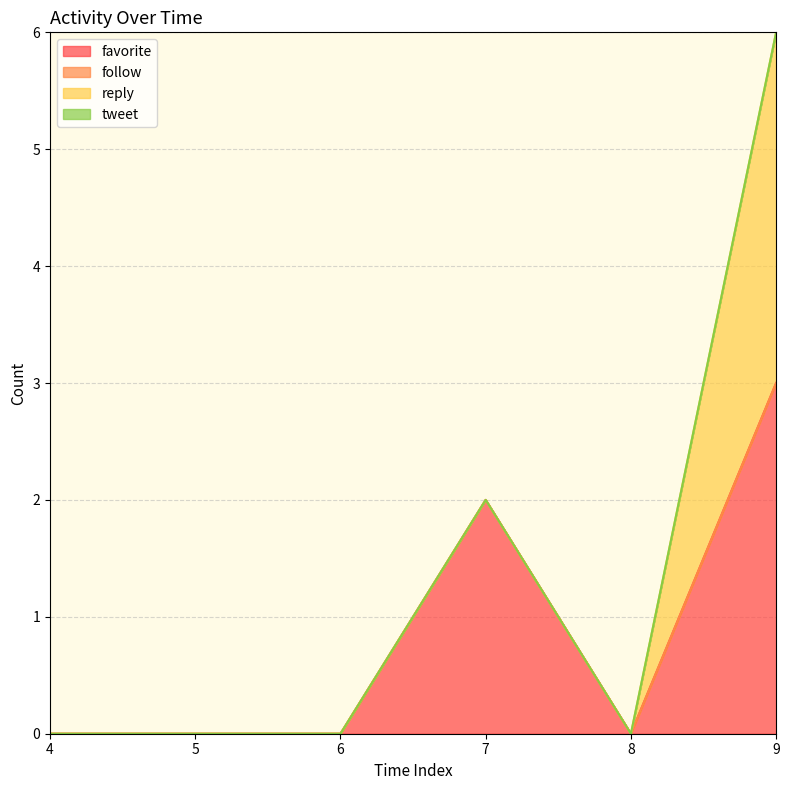

What is the difference between the maximum and minimum values in the favorite series?

3